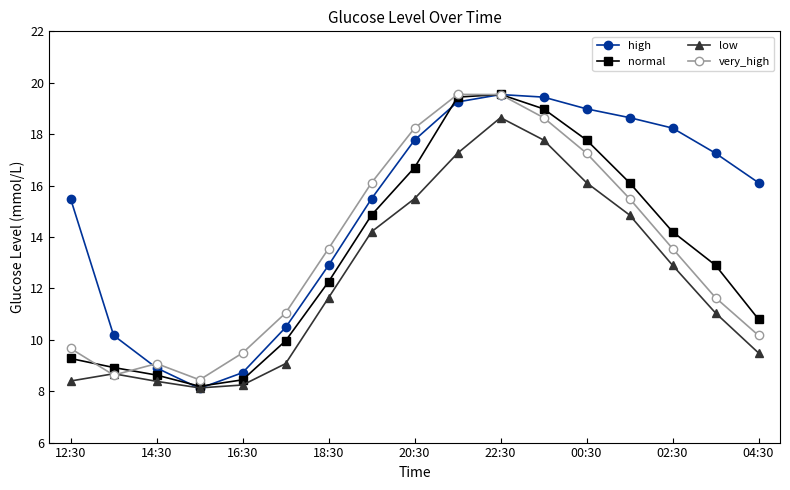

Which series has the largest total across all categories?

high